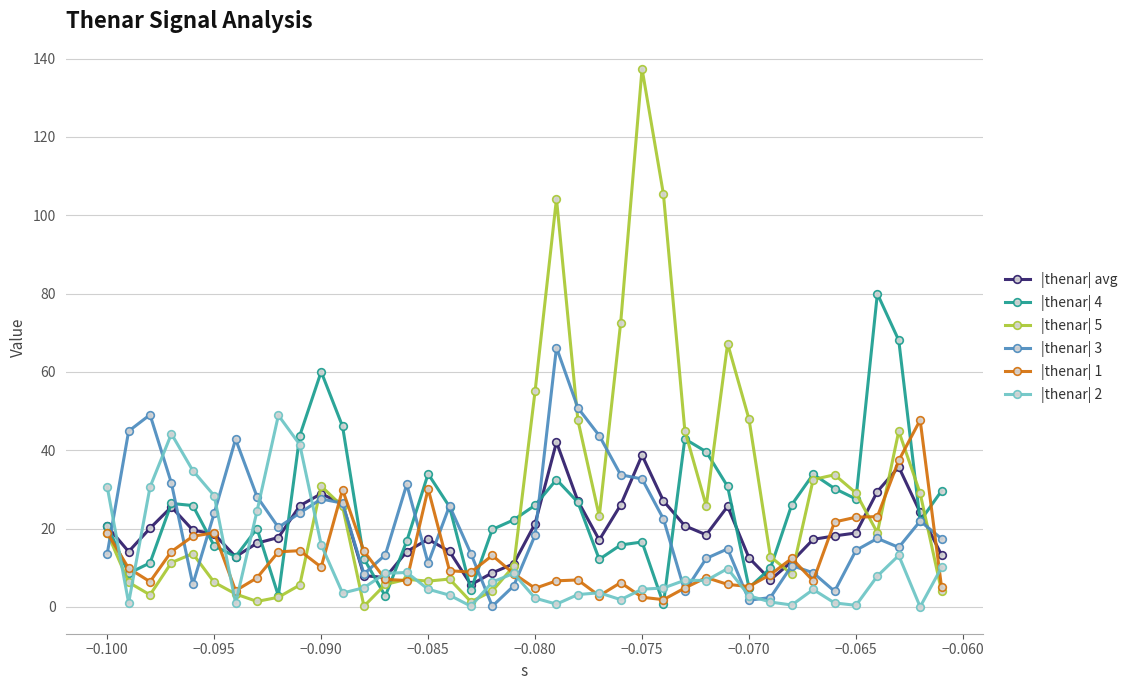

Which series has the widest spread of values?

|thenar| 5